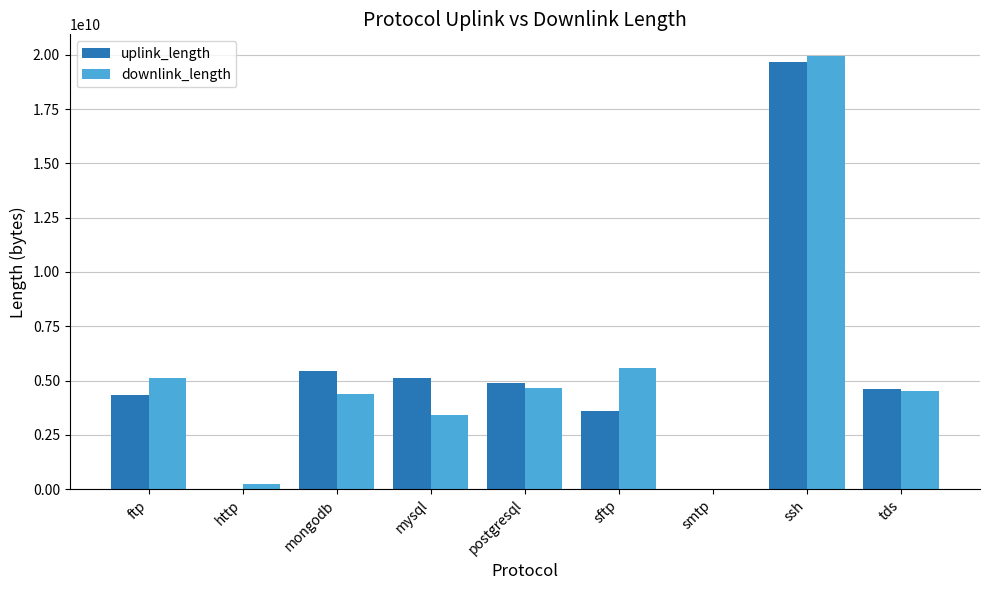

Are the bars horizontal?

No